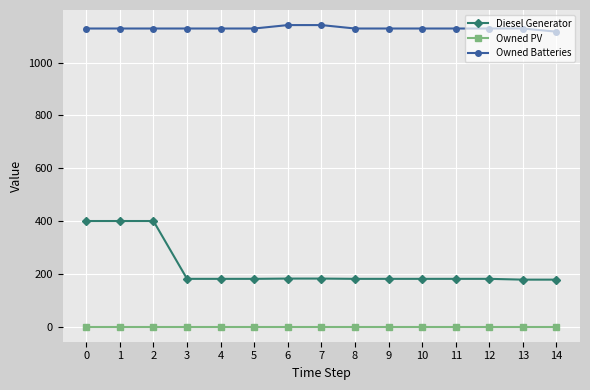

Which series has the widest spread of values?

Diesel Generator